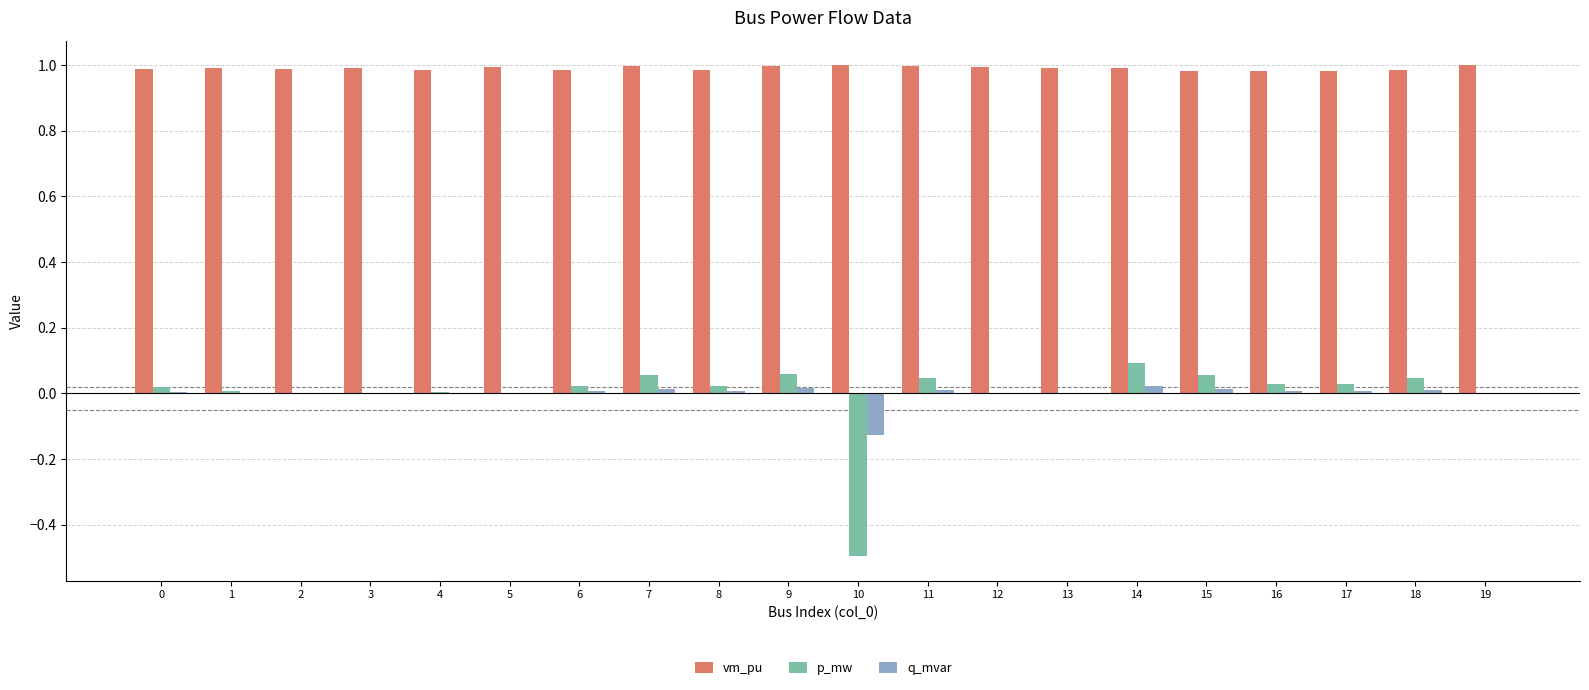

What is the sum of the p_mw values at 14 and 10?

-0.4